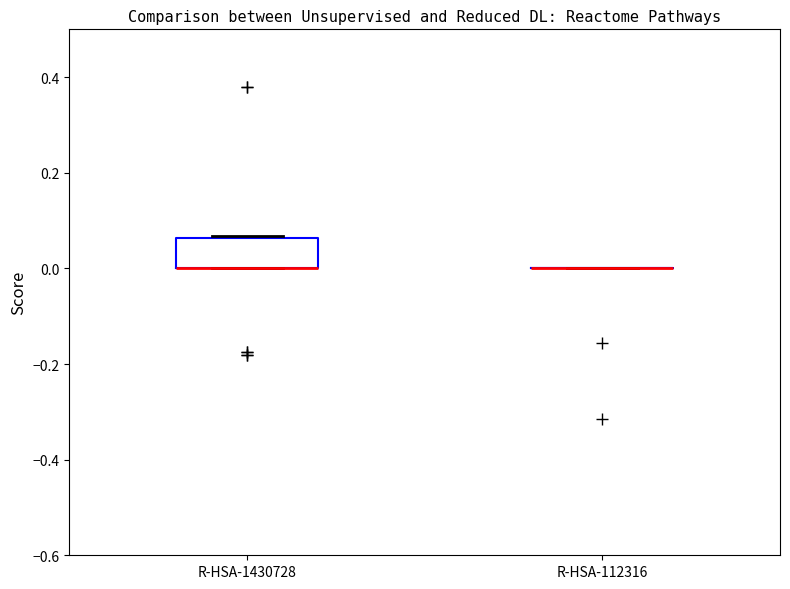

Reading left to right, read every box against the y-axis: the position of its median line, the range the box covers, and the ends of its whiskers. The values are not printed on the chart, so give them approximately, as read against the axis.

R-HSA-1430728: median 0.00 (drawn on the box's lower edge), box 0.00 to 0.06, whiskers 0.00 to 0.06
R-HSA-112316: box collapsed to a line at 0.00, whiskers 0.00 to 0.00